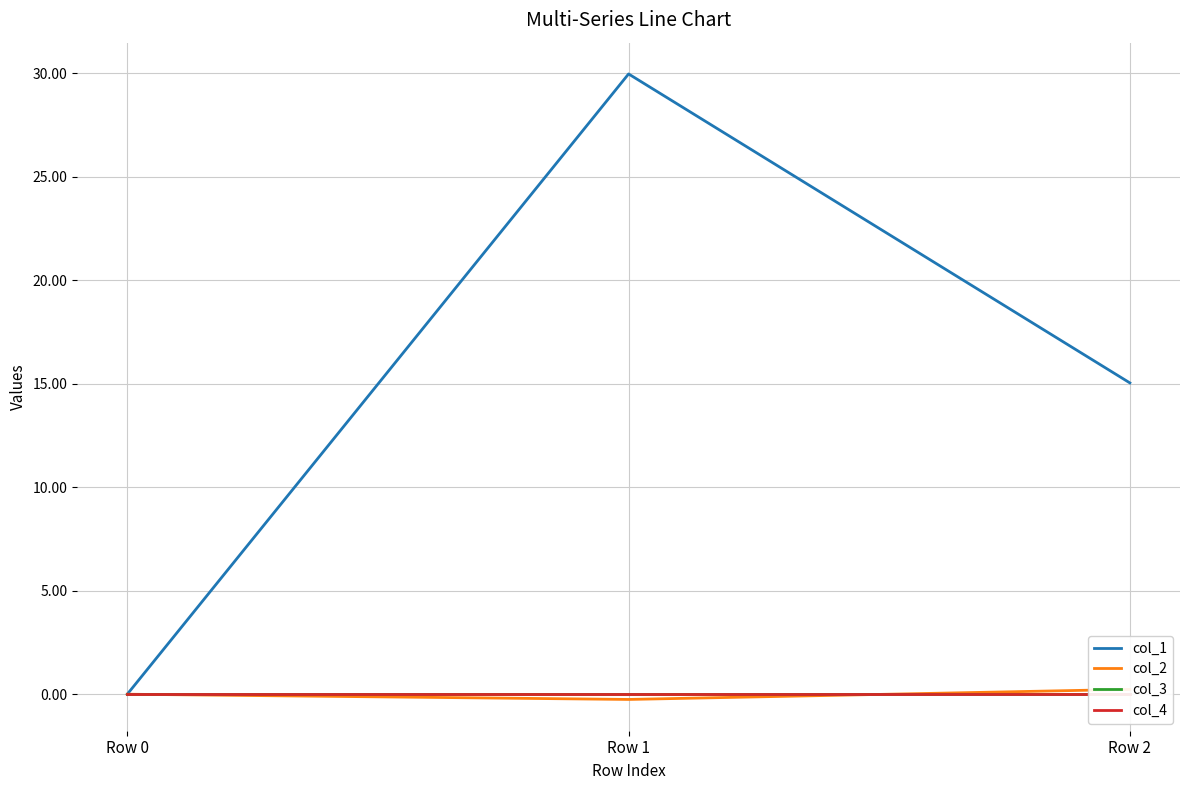

Reading left to right, extract all data points from this chart.

col_1: 0.0	30.0	15.0
col_2: 0.0	-0.3	0.2
col_3: 0.0	0.0	0.0
col_4: 0.0	0.0	0.0